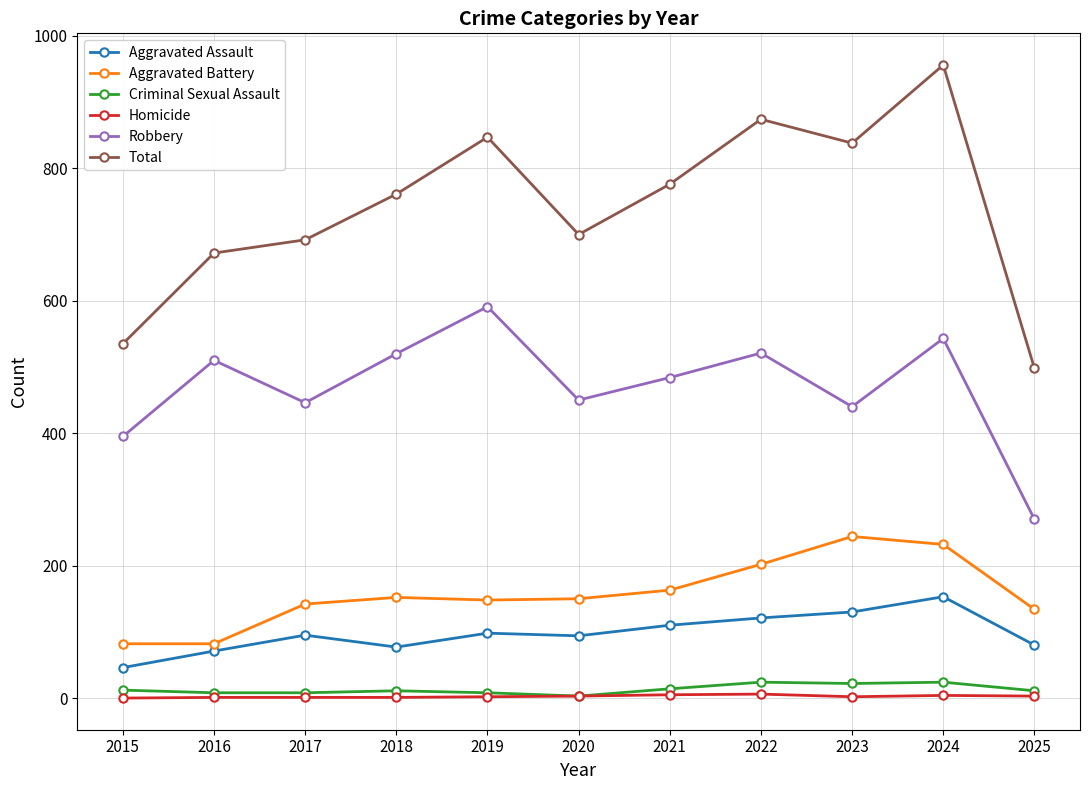

Between 2020 and 2024, which series saw the biggest shift?

Total